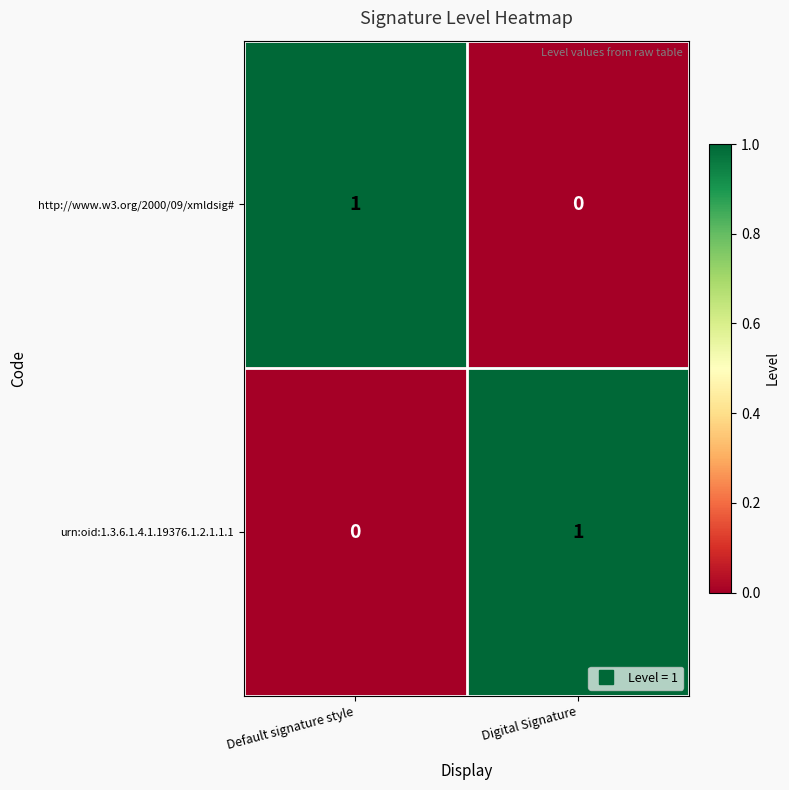

Reading right to left, list all the values displayed in this chart.

http://www.w3.org/2000/09/xmldsig#: 0	1
urn:oid:1.3.6.1.4.1.19376.1.2.1.1.1: 1	0